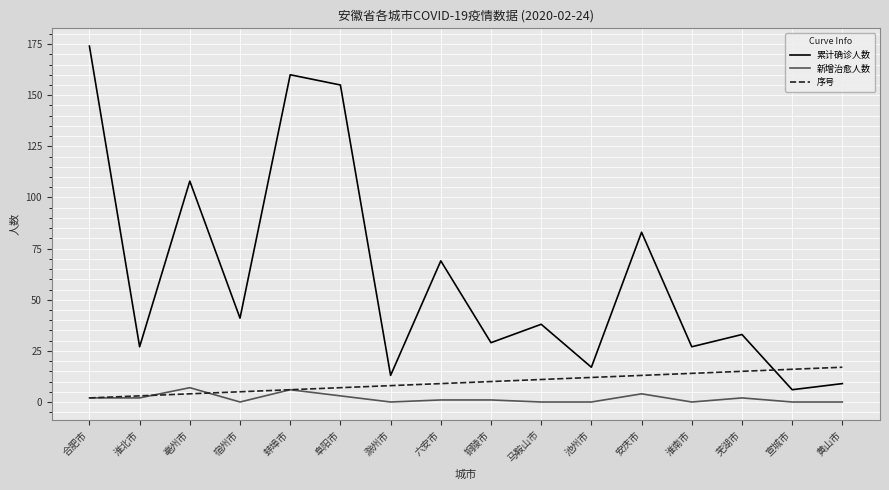

How many intersections are there between 累计确诊人数 and 序号?

1